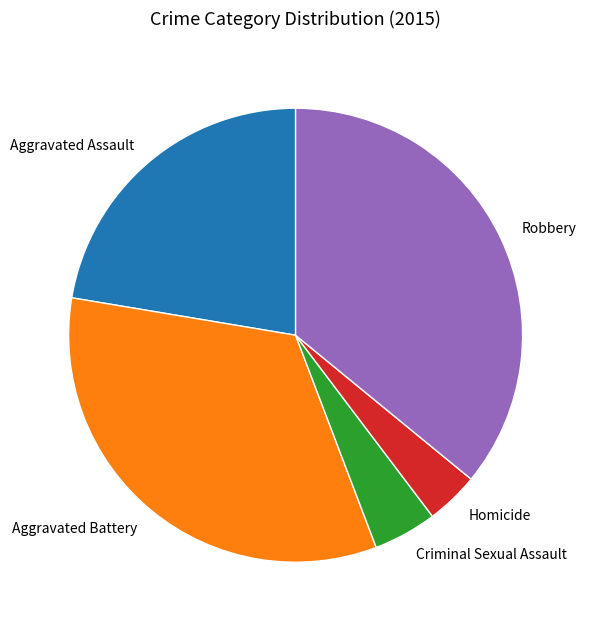

Do Robbery and Aggravated Battery together represent more than half of the pie?

Yes